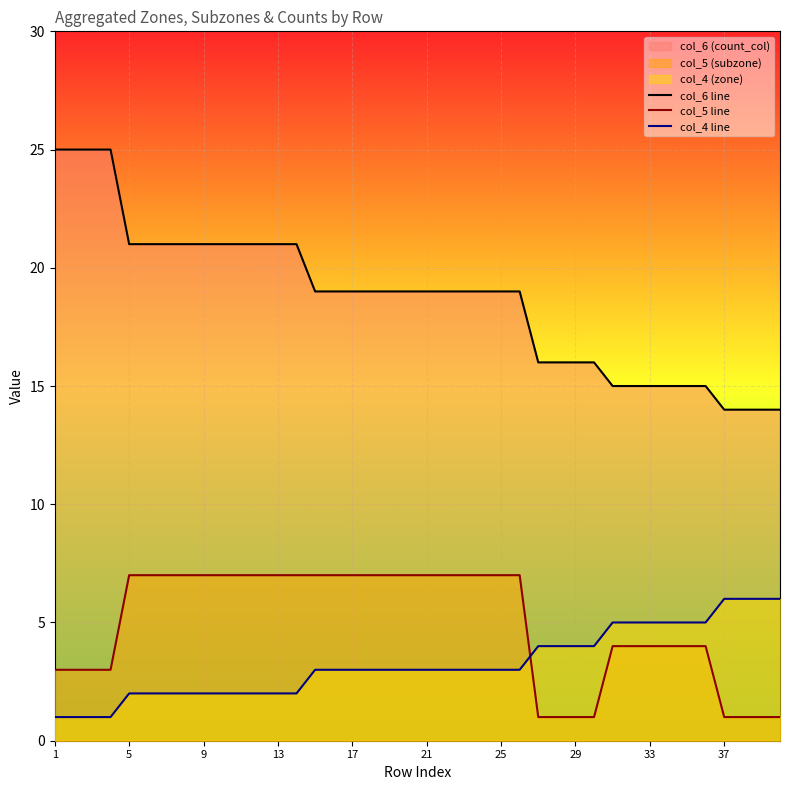

Is it true that col_6 line equals 9 at 17?

False